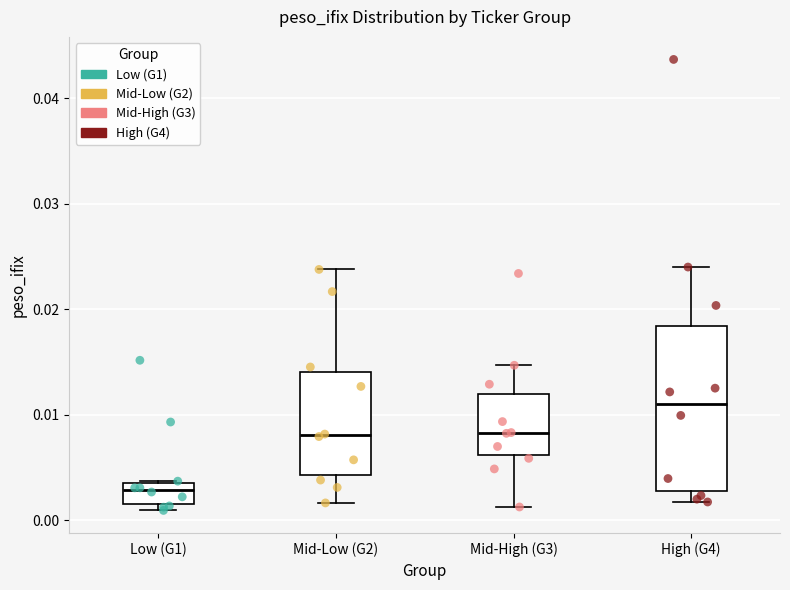

Comparing the boxes themselves (not the whiskers), which one is the tallest?

High (G4)